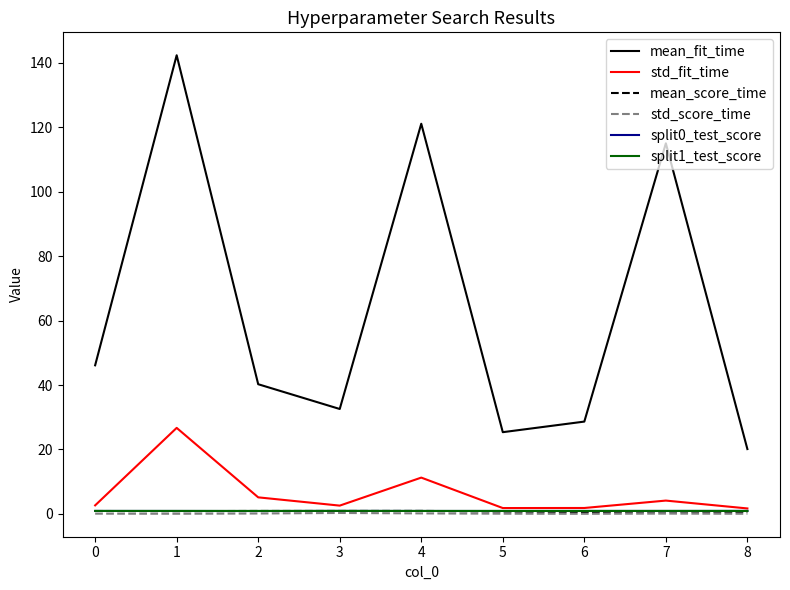

True or false: std_score_time and mean_fit_time intersect in this chart.

False